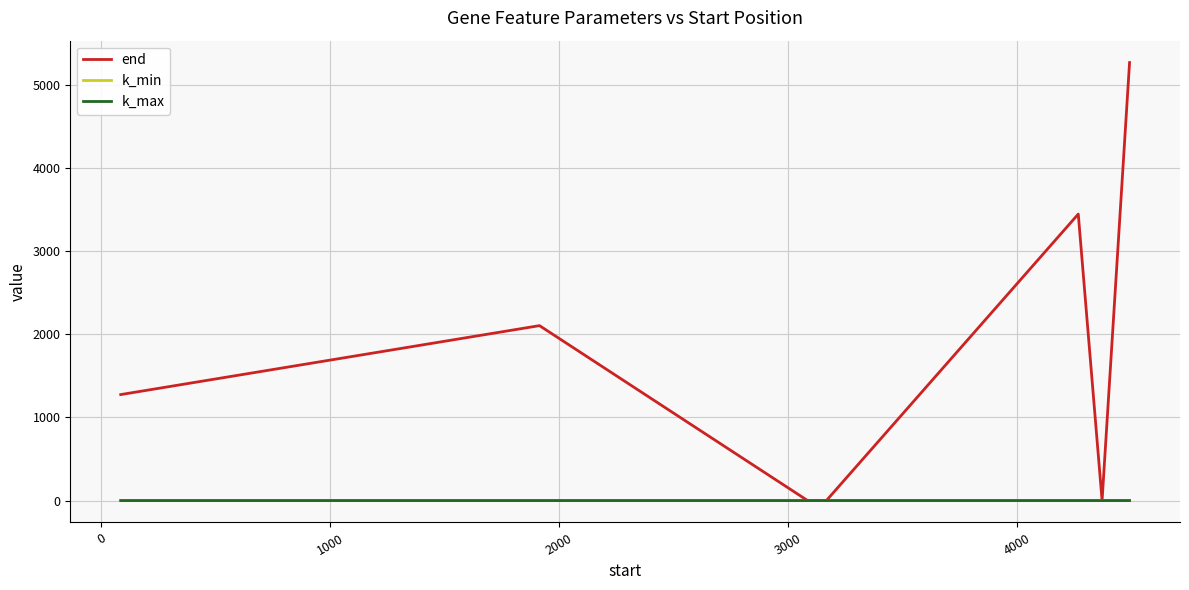

Which series has the largest total across all categories?

end